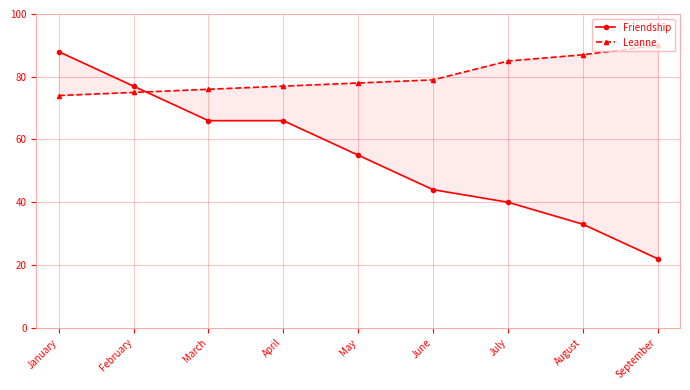

What is the greatest value displayed?

90